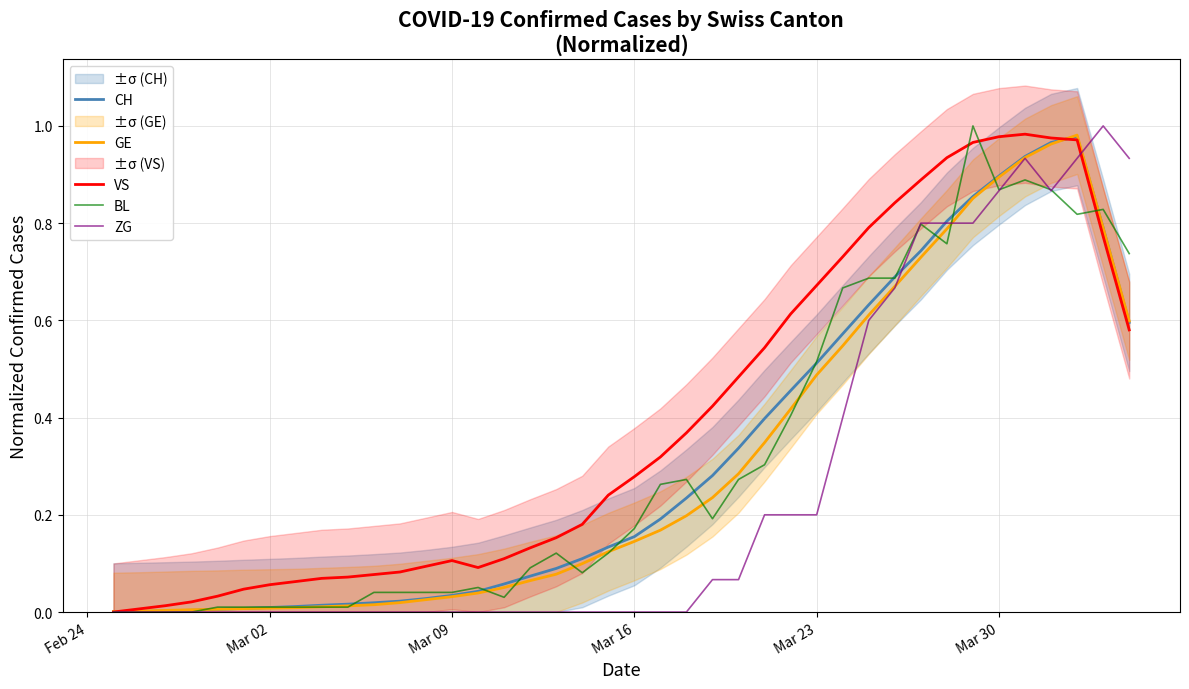

Does the chart display data point markers on the line(s)?

No